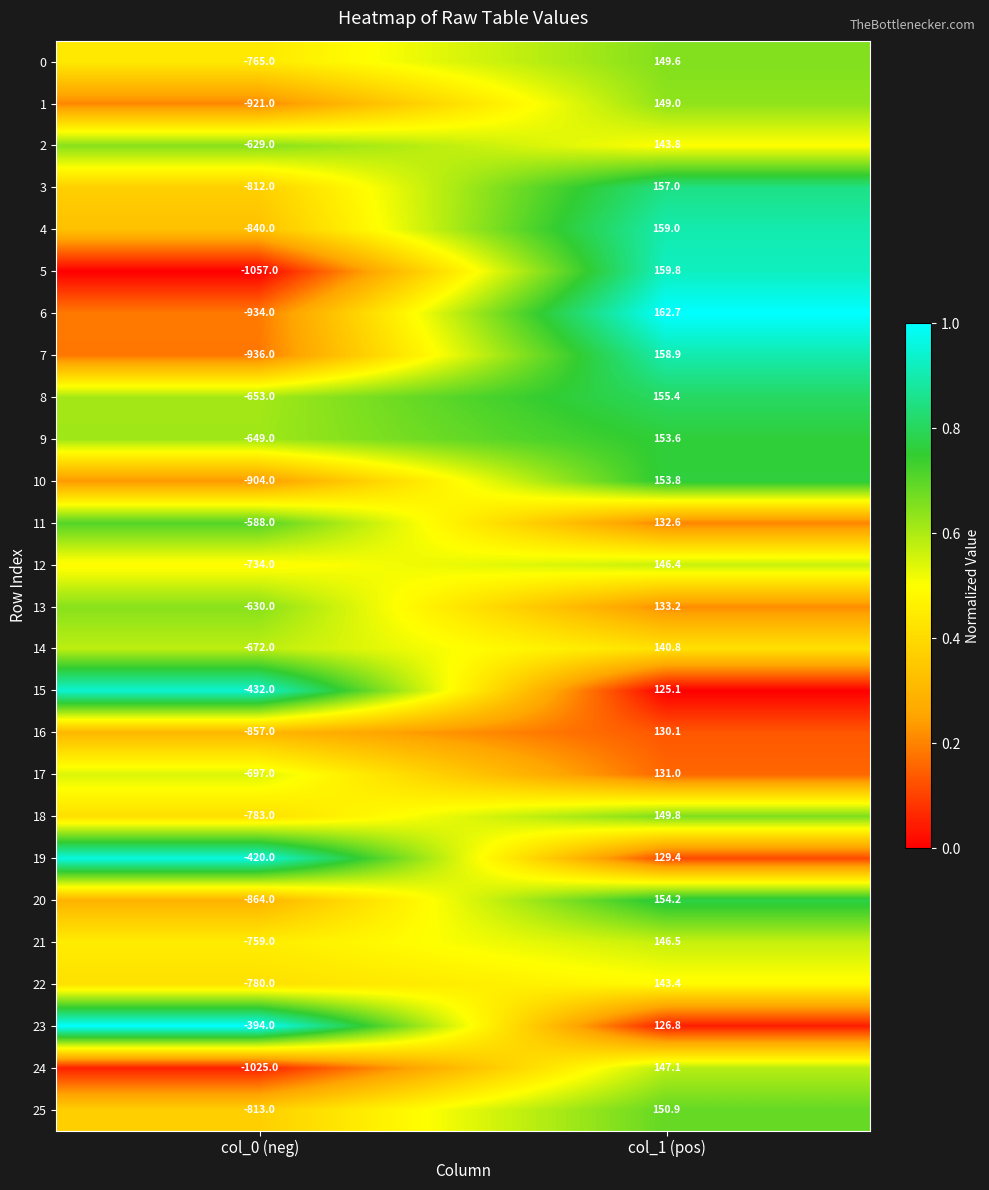

Count the number of categories in the chart.

2